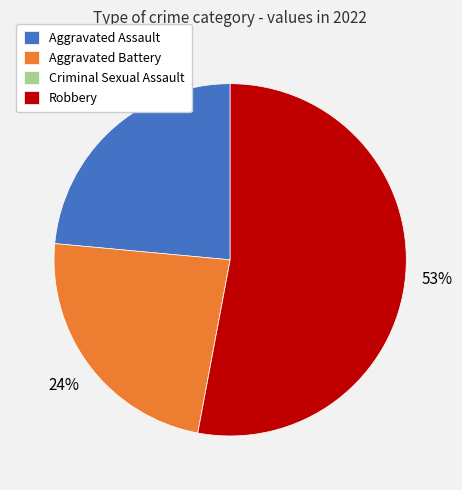

To the nearest percent, what is the combined percentage of Robbery and Aggravated Battery?

76%